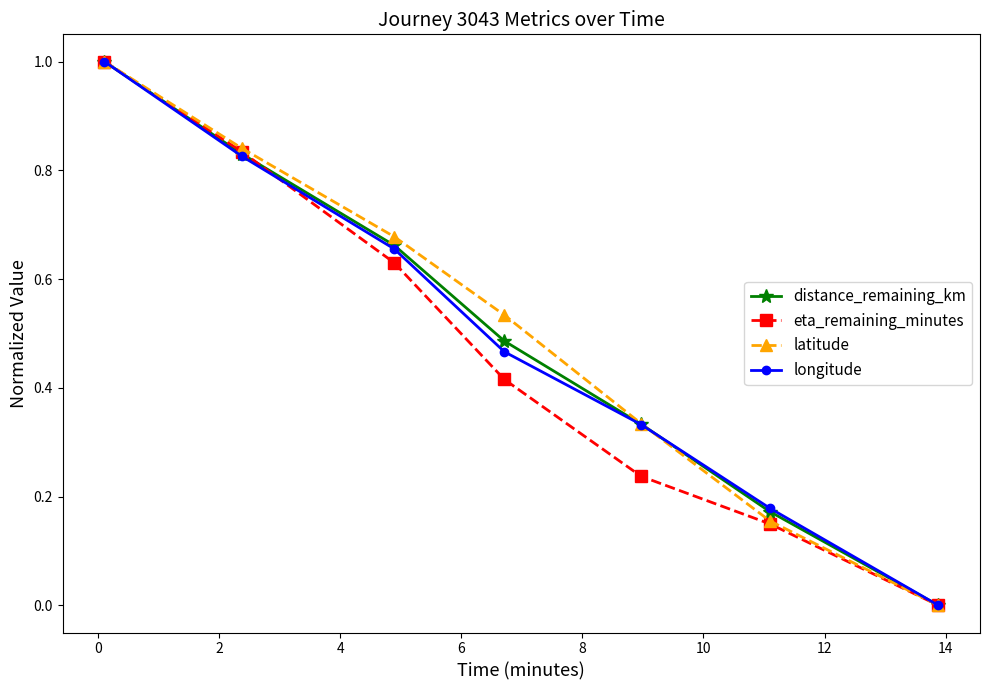

True or false: eta_remaining_minutes has more than 1 interior local peaks.

False